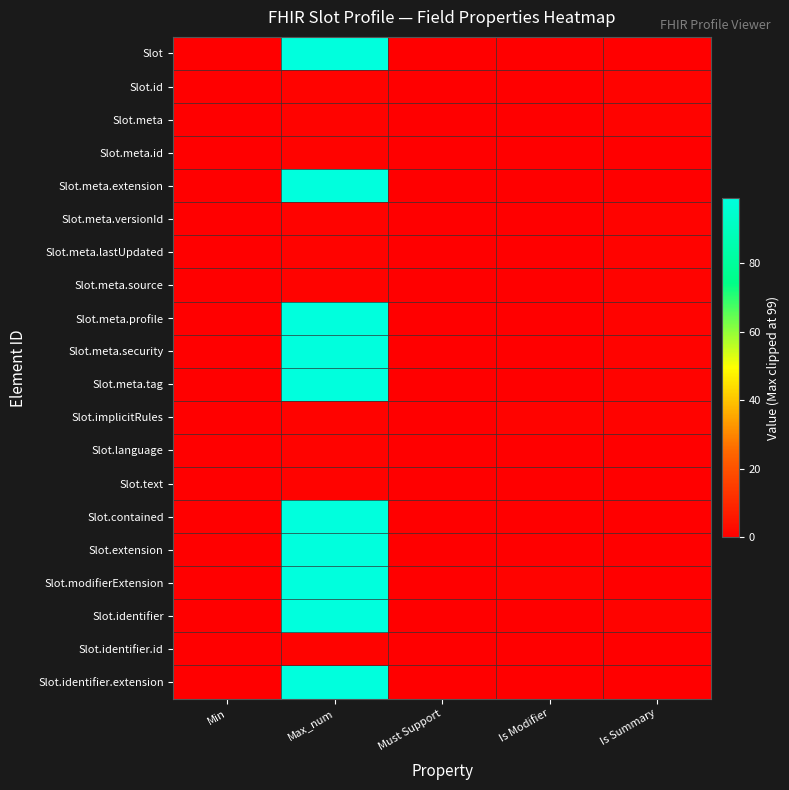

Reading right to left, extract all data points from this chart.

Slot: Is Summary=0	Is Modifier=0	Must Support=0	Max_num=99	Min=0
Slot.id: Is Summary=1	Is Modifier=0	Must Support=0	Max_num=1	Min=0
Slot.meta: Is Summary=1	Is Modifier=0	Must Support=0	Max_num=1	Min=0
Slot.meta.id: Is Summary=0	Is Modifier=0	Must Support=0	Max_num=1	Min=0
Slot.meta.extension: Is Summary=0	Is Modifier=0	Must Support=0	Max_num=99	Min=0
Slot.meta.versionId: Is Summary=1	Is Modifier=0	Must Support=0	Max_num=1	Min=0
Slot.meta.lastUpdated: Is Summary=1	Is Modifier=0	Must Support=0	Max_num=1	Min=0
Slot.meta.source: Is Summary=1	Is Modifier=0	Must Support=0	Max_num=1	Min=0
Slot.meta.profile: Is Summary=1	Is Modifier=0	Must Support=0	Max_num=99	Min=0
Slot.meta.security: Is Summary=1	Is Modifier=0	Must Support=0	Max_num=99	Min=0
Slot.meta.tag: Is Summary=1	Is Modifier=0	Must Support=0	Max_num=99	Min=0
Slot.implicitRules: Is Summary=1	Is Modifier=1	Must Support=0	Max_num=1	Min=0
Slot.language: Is Summary=0	Is Modifier=0	Must Support=0	Max_num=1	Min=0
Slot.text: Is Summary=0	Is Modifier=0	Must Support=0	Max_num=1	Min=0
Slot.contained: Is Summary=0	Is Modifier=0	Must Support=0	Max_num=99	Min=0
Slot.extension: Is Summary=0	Is Modifier=0	Must Support=0	Max_num=99	Min=0
Slot.modifierExtension: Is Summary=0	Is Modifier=1	Must Support=0	Max_num=99	Min=0
Slot.identifier: Is Summary=1	Is Modifier=0	Must Support=0	Max_num=99	Min=0
Slot.identifier.id: Is Summary=0	Is Modifier=0	Must Support=0	Max_num=1	Min=0
Slot.identifier.extension: Is Summary=0	Is Modifier=0	Must Support=0	Max_num=99	Min=0